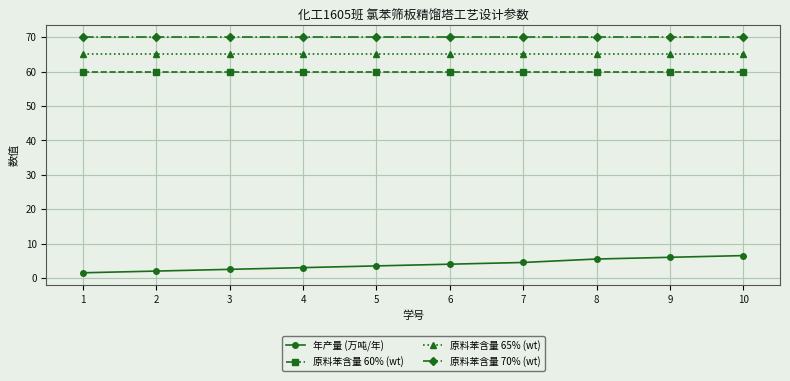

Read the 年产量 (万吨/年) value at 7.

4.5